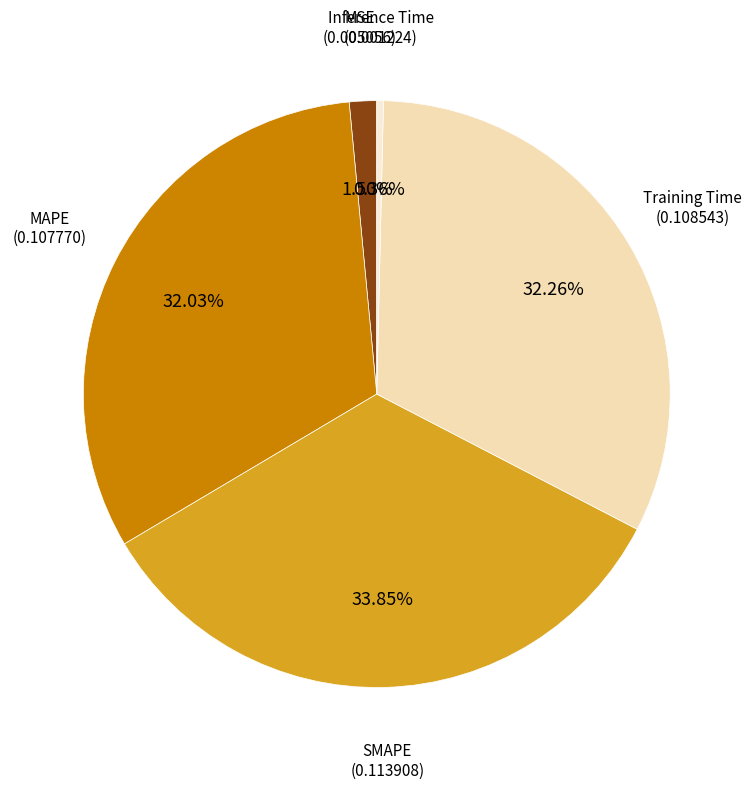

Count the number of slices in the pie.

5